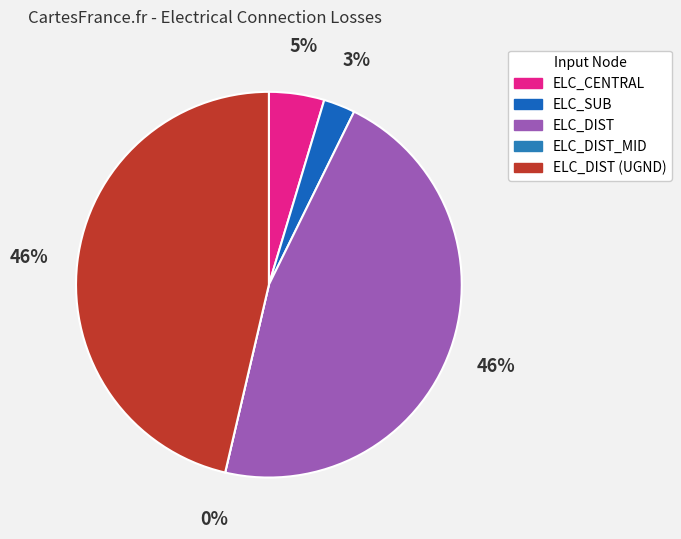

How many segments does this pie chart have?

5